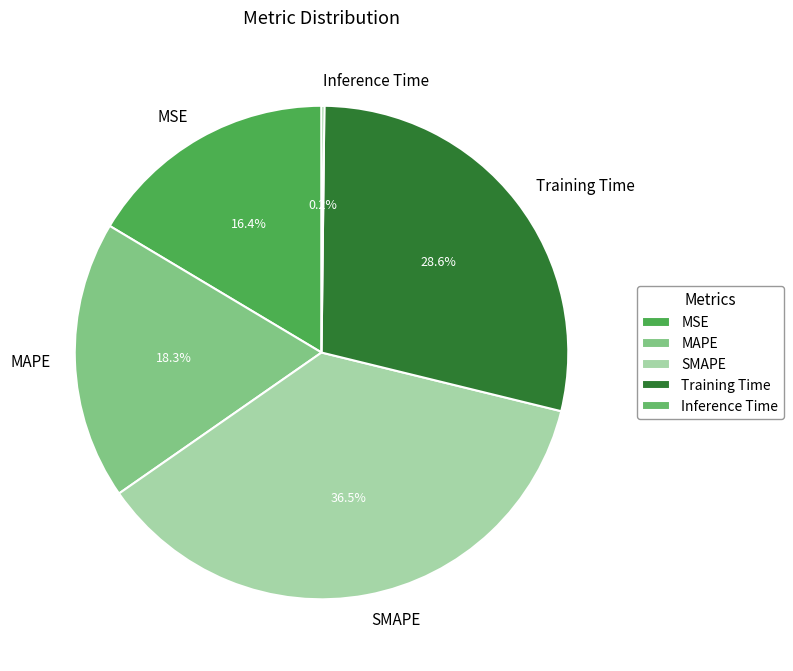

What is the largest slice in the pie chart?

SMAPE